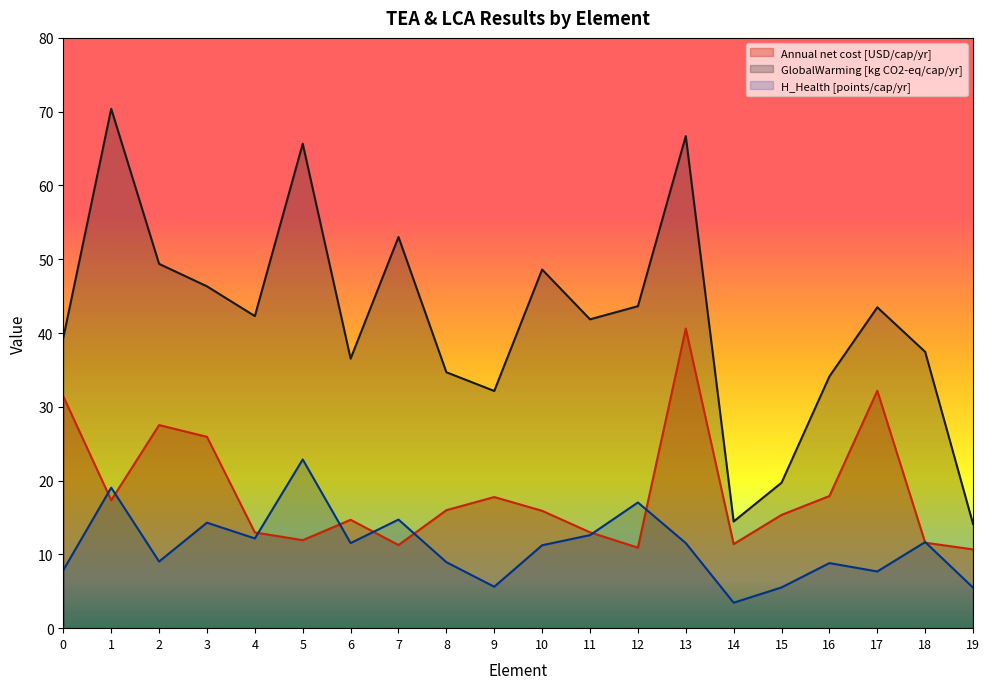

What is the minimum value for H_Health [points/cap/yr]?

3.4